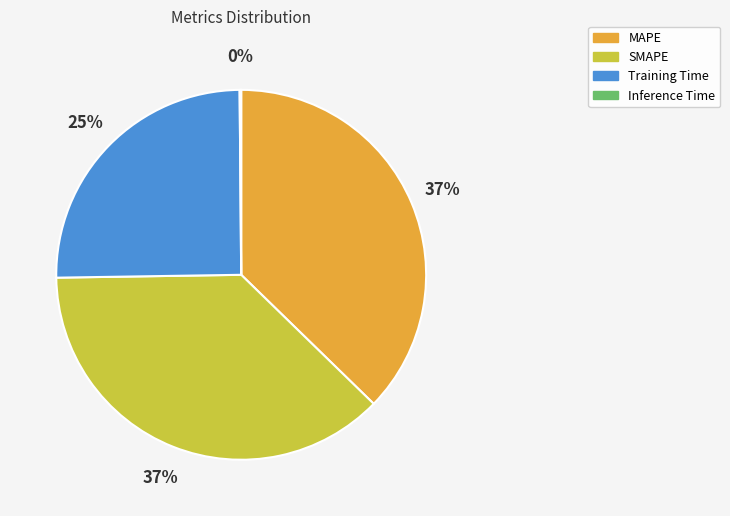

Does Training Time represent more than half of the total?

No